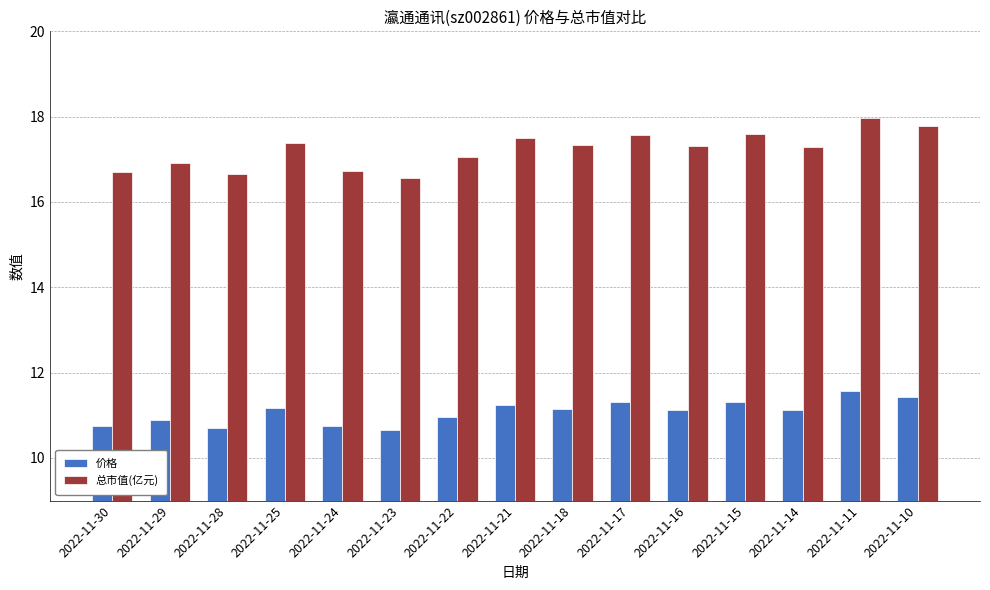

Read the 价格 value at 2022-11-18.

11.1